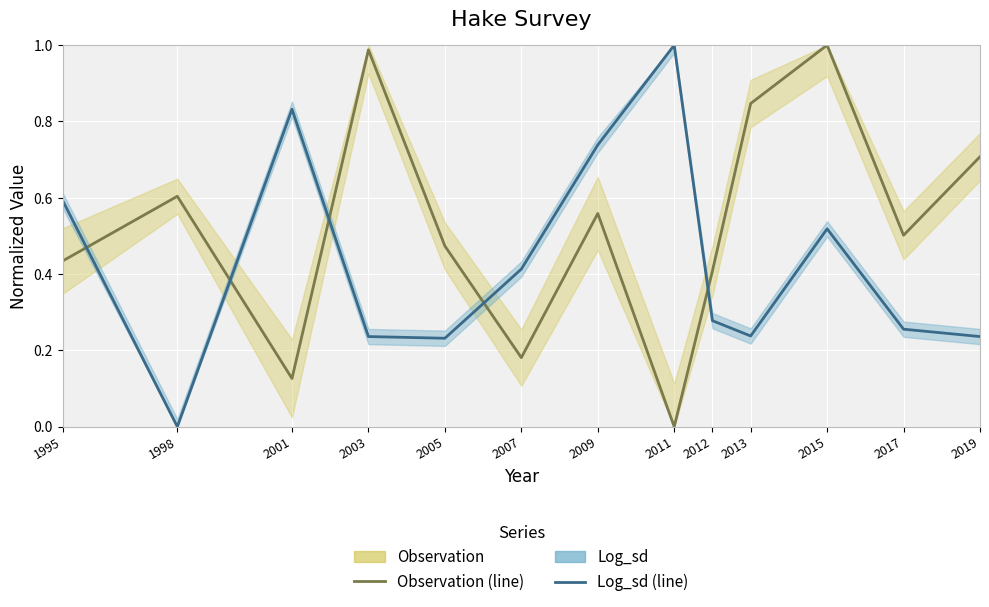

After their last crossing, which series has the higher values: Log_sd or Observation?

Observation